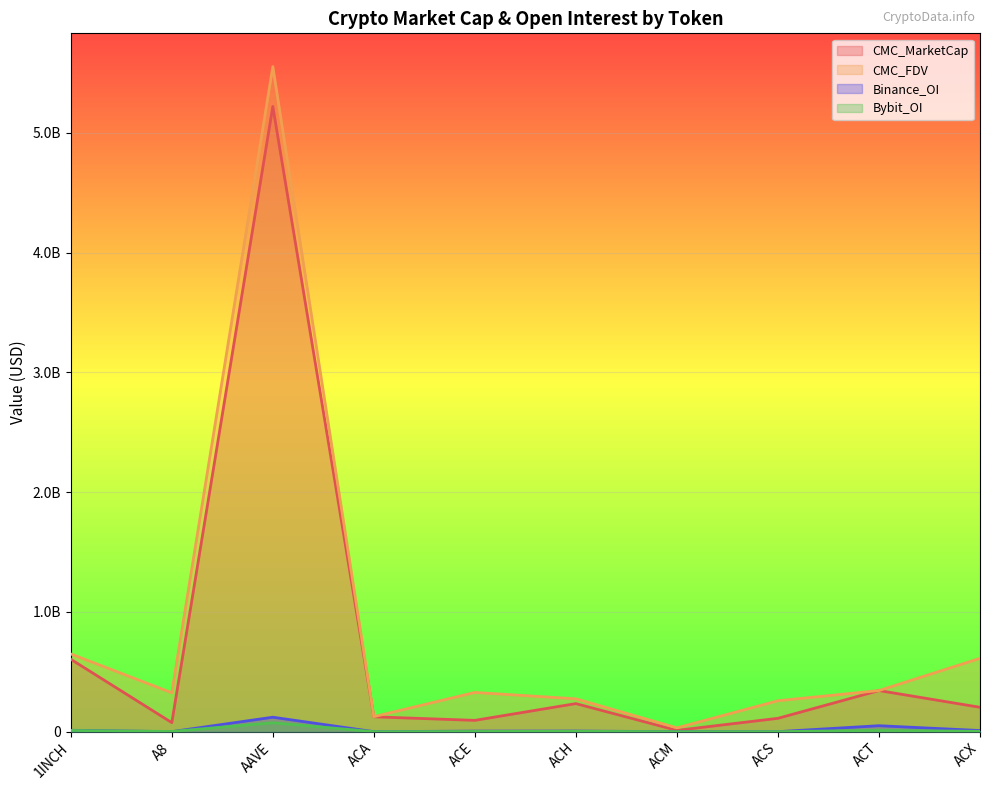

Reading right to left, what are all the values shown in this chart?

CMC_MarketCap: ACX=203406883.5	ACT=343132421.1	ACS=111380556.1	ACM=10703328.1	ACH=234280691.2	ACE=94284454.9	ACA=124005649.2	AAVE=5219978606.6	A8=75322562.7	1INCH=604645406.5
CMC_FDV: ACX=612138988.8	ACT=343132421.1	ACS=258170158.2	ACM=31900564.8	ACH=274138114.9	ACE=327434206.8	ACA=125230732.4	AAVE=5552997188.9	A8=324666220.4	1INCH=649034650.4
Binance_OI: ACX=9377127.0	ACT=49576796.0	ACS=0.0	ACM=0.0	ACH=5025431.0	ACE=4603030.0	ACA=0.0	AAVE=120581216.0	A8=0.0	1INCH=11516685.0
Bybit_OI: ACX=2371102.0	ACT=10742088.0	ACS=0.0	ACM=0.0	ACH=2990557.0	ACE=1735872.0	ACA=0.0	AAVE=74090423.0	A8=1567241.0	1INCH=9933322.0